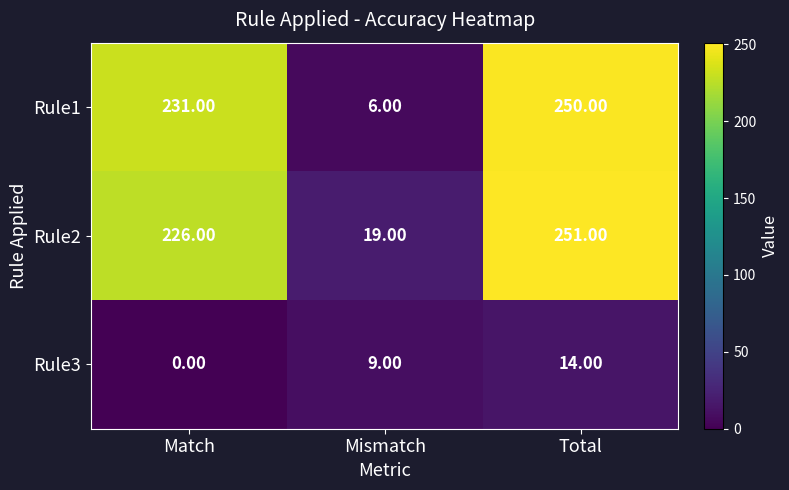

At which label does Rule1 reach its minimum?

Mismatch